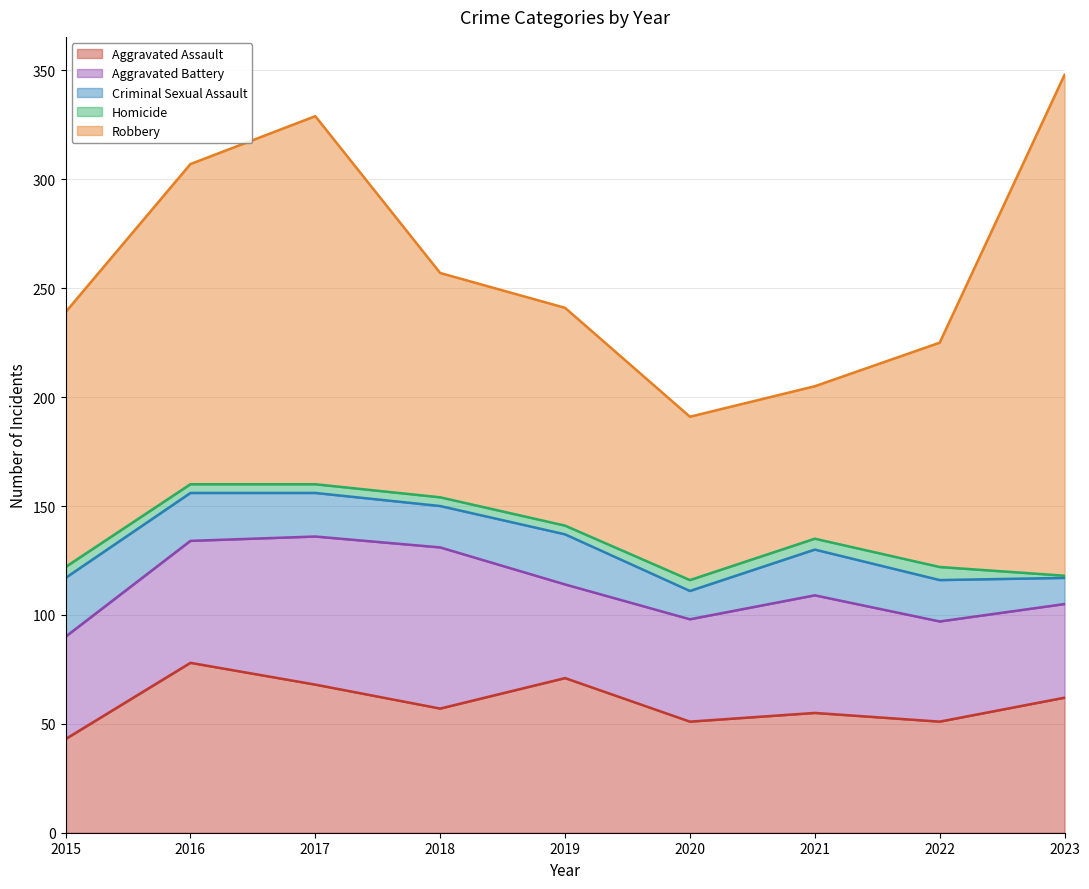

What is the difference between the highest and lowest values at 2018?

99